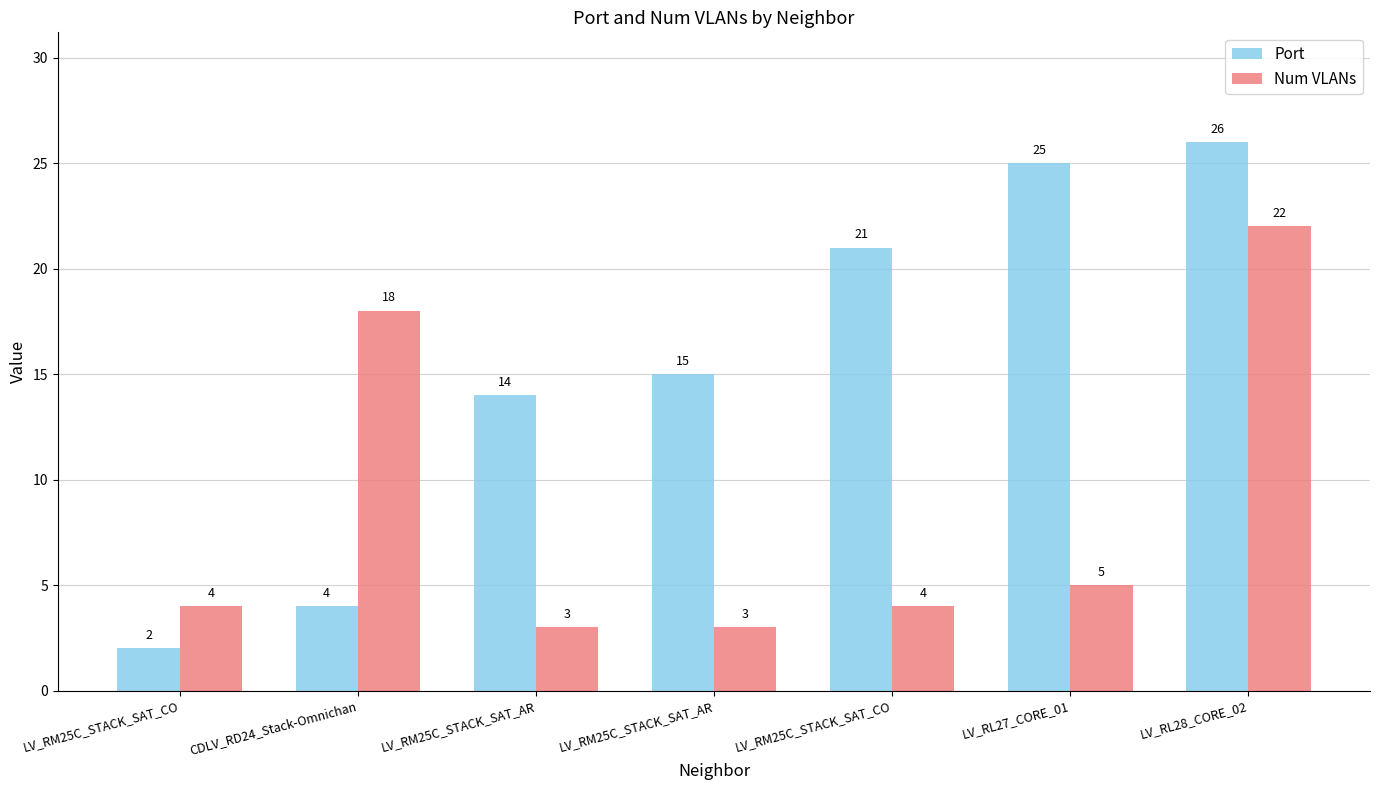

Rank the categories by Port value from highest to lowest.

LV_RL28_CORE_02, LV_RL27_CORE_01, LV_RM25C_STACK_SAT_CO, LV_RM25C_STACK_SAT_AR, LV_RM25C_STACK_SAT_AR, CDLV_RD24_Stack-Omnichan, LV_RM25C_STACK_SAT_CO